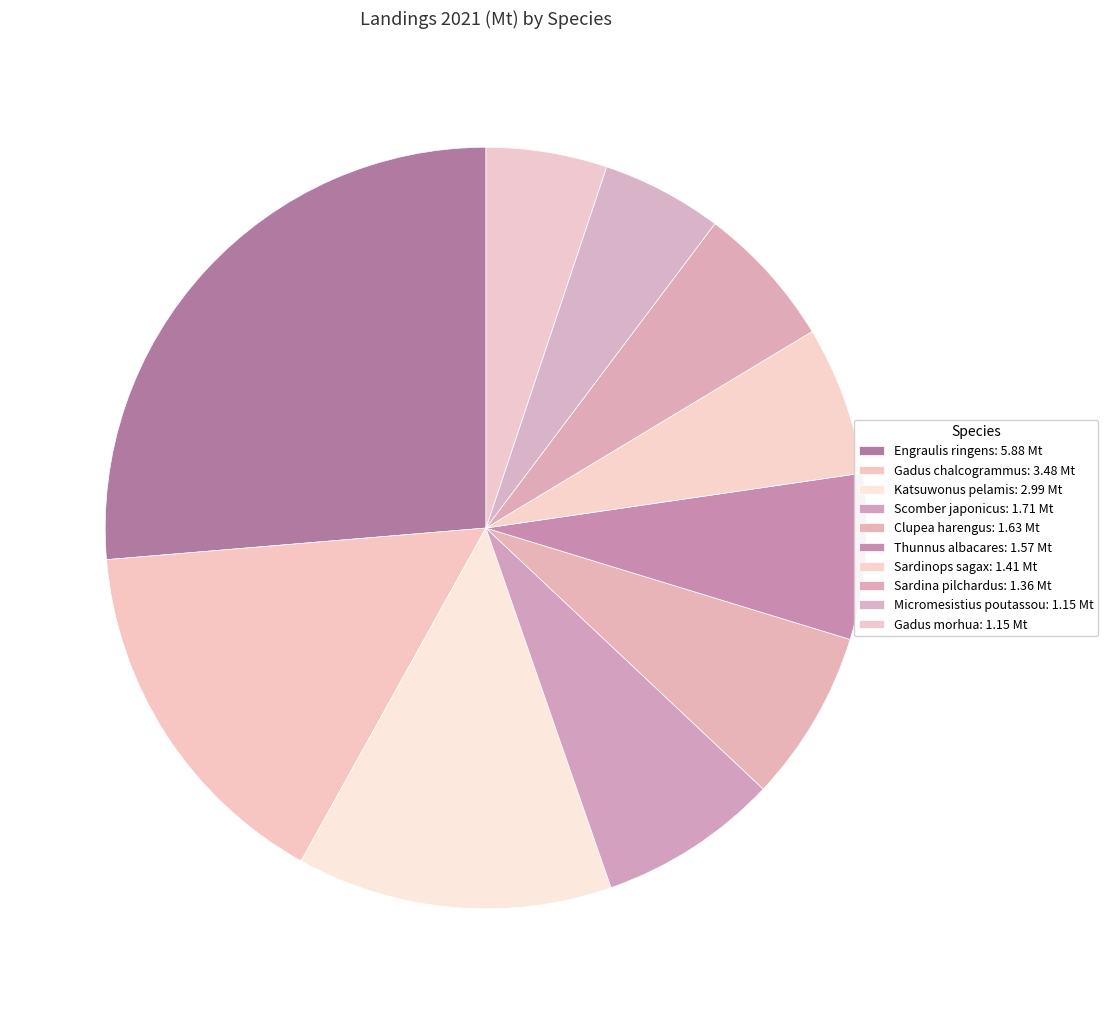

How many segments does this pie chart have?

10